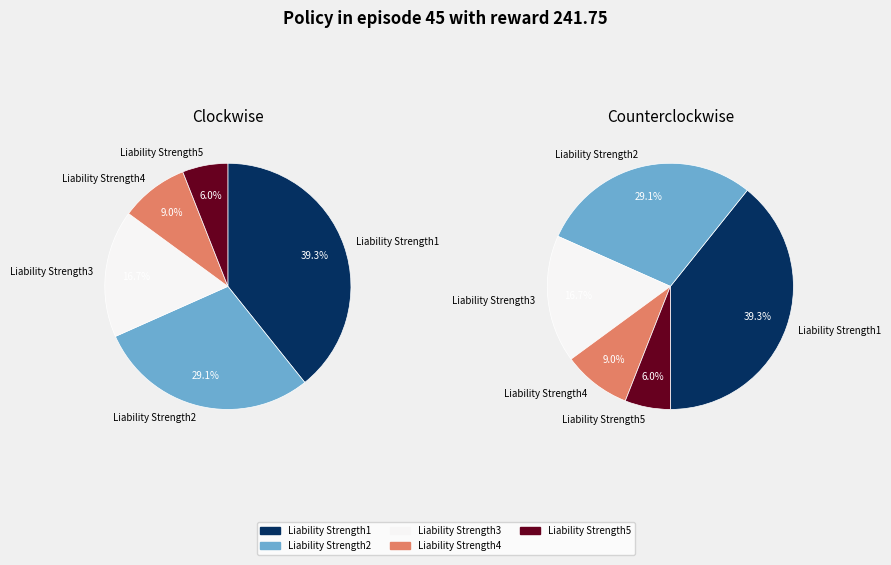

To the nearest percent, what is the average slice percentage?

20%